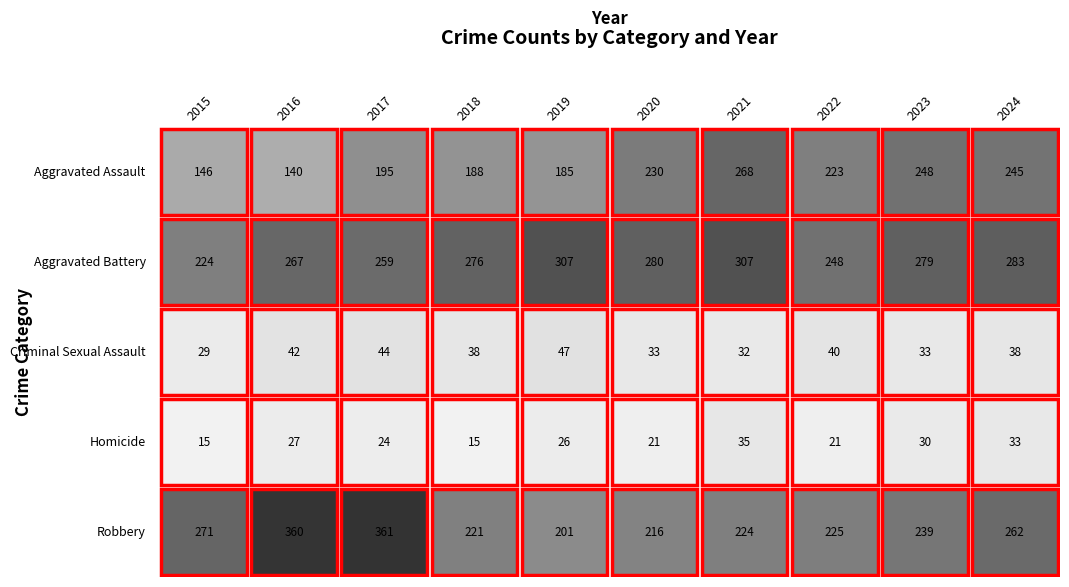

What is the difference between the highest and lowest values at 2019?

281